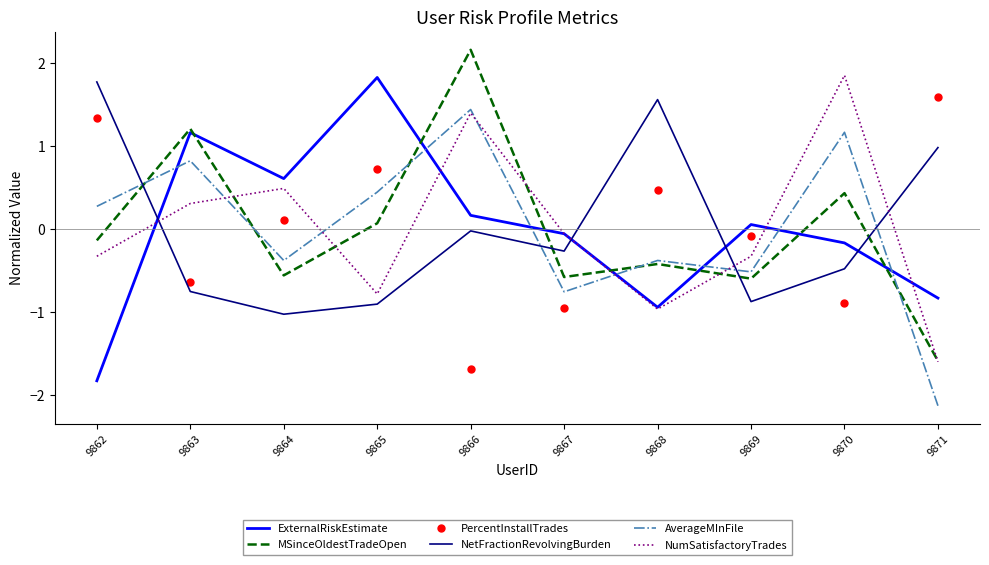

What is the minimum value for PercentInstallTrades?

-1.7